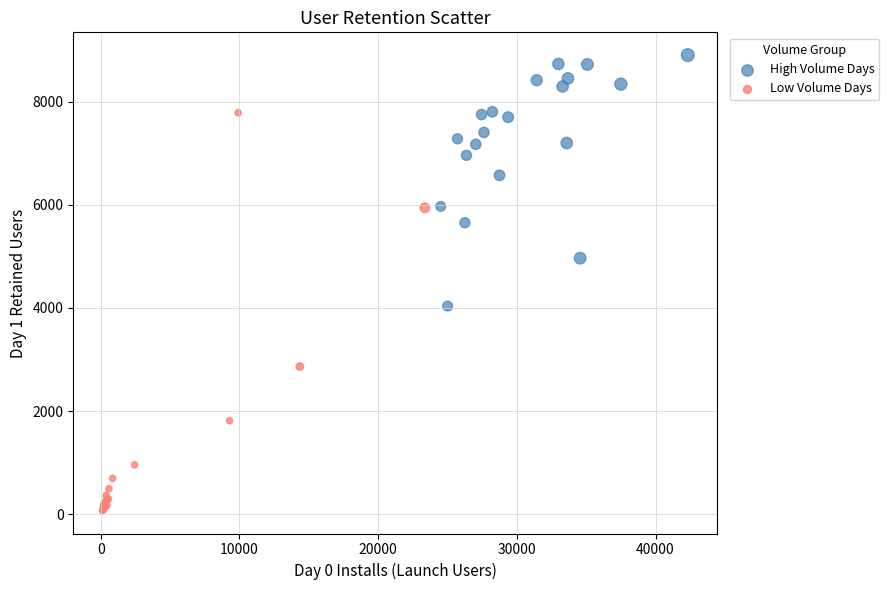

What are all the series names shown in the legend?

High Volume Days, Low Volume Days